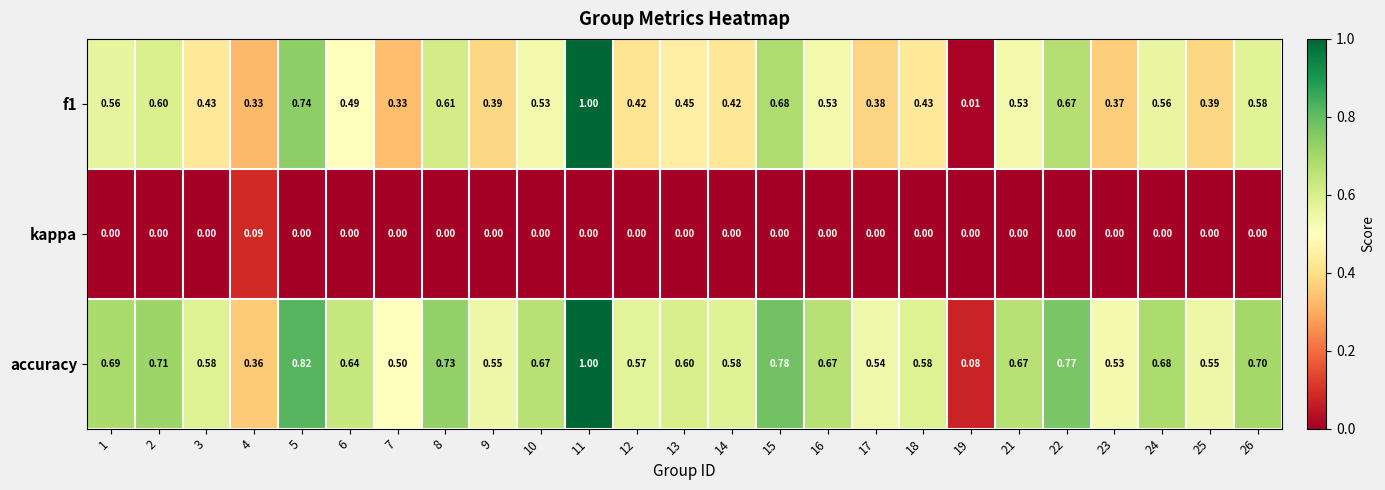

Is the value of kappa at 7 greater than the value of f1 at 16?

No